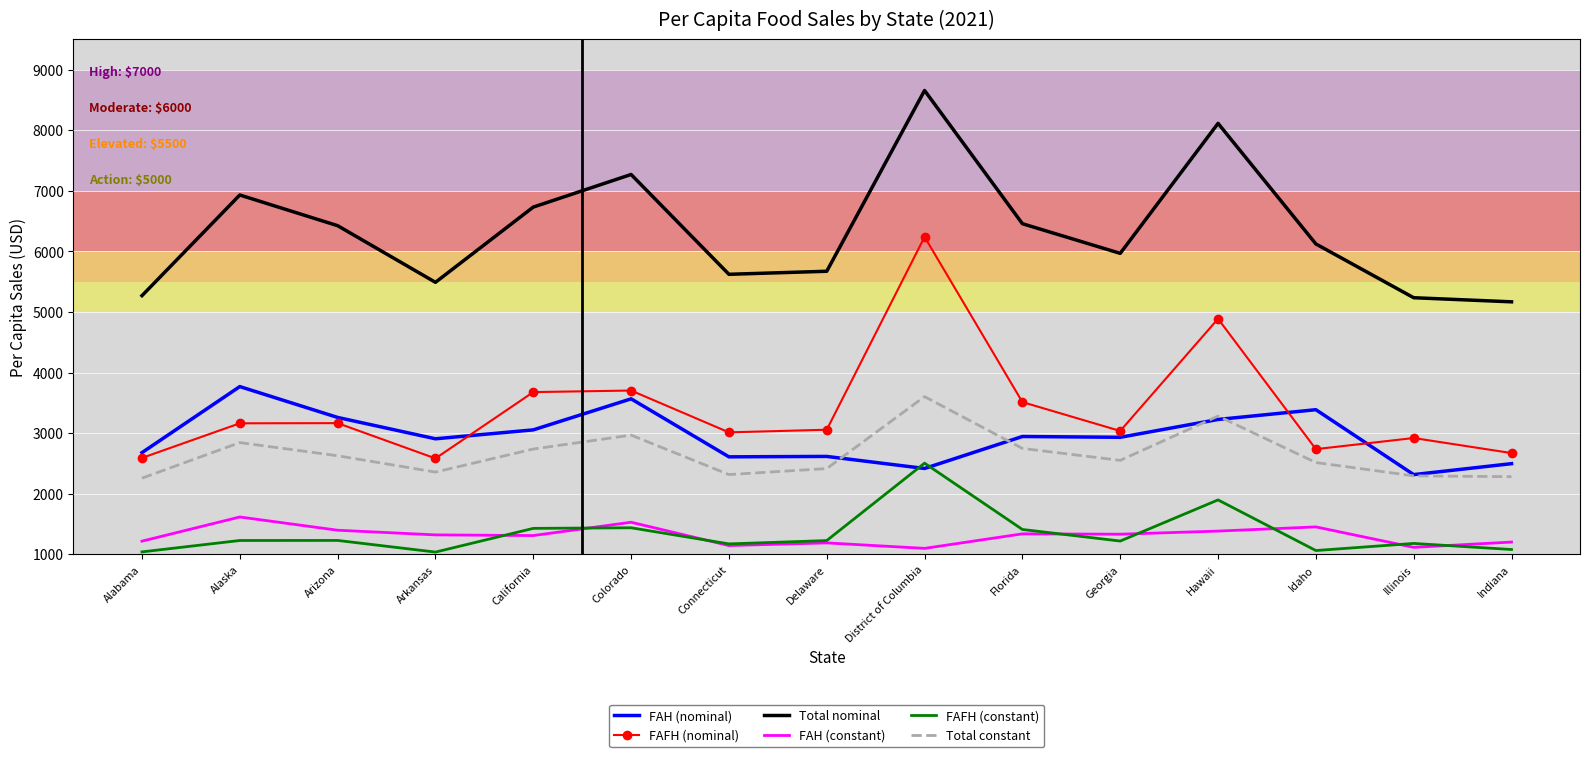

Between Arkansas and Delaware, which series saw the biggest shift?

FAFH (nominal)